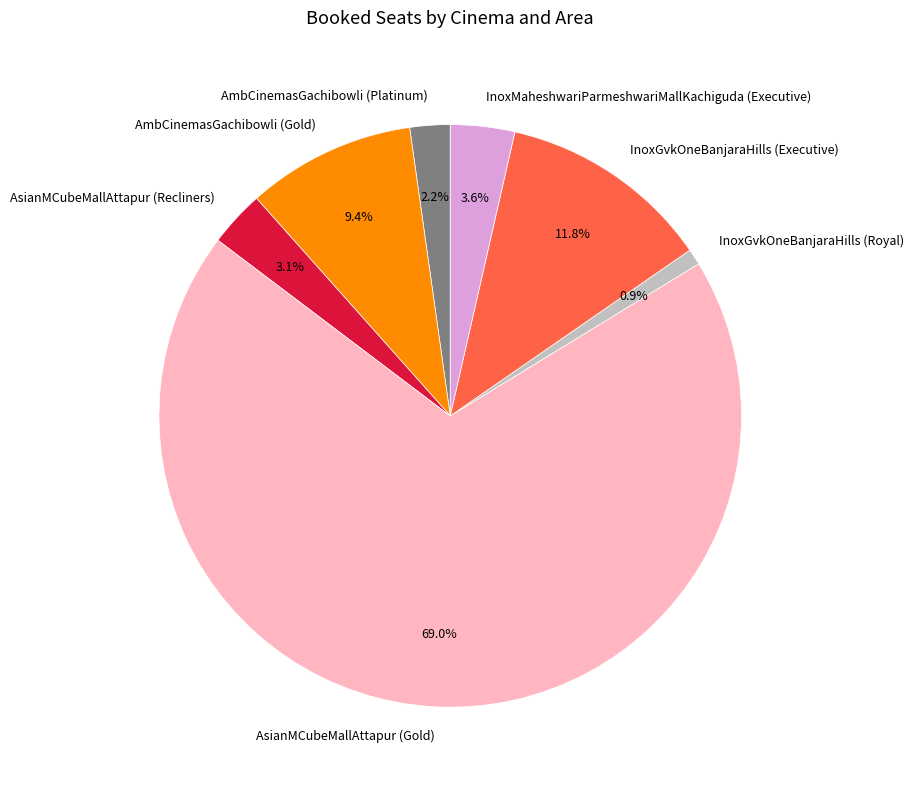

Is AsianMCubeMallAttapur (Gold) the majority of the pie?

Yes